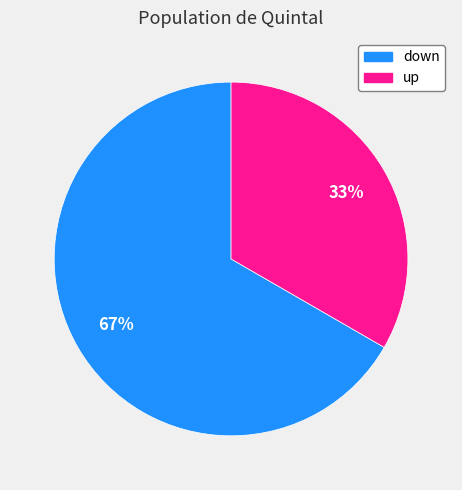

What is the ratio of the value at down to the value at up?

2.0